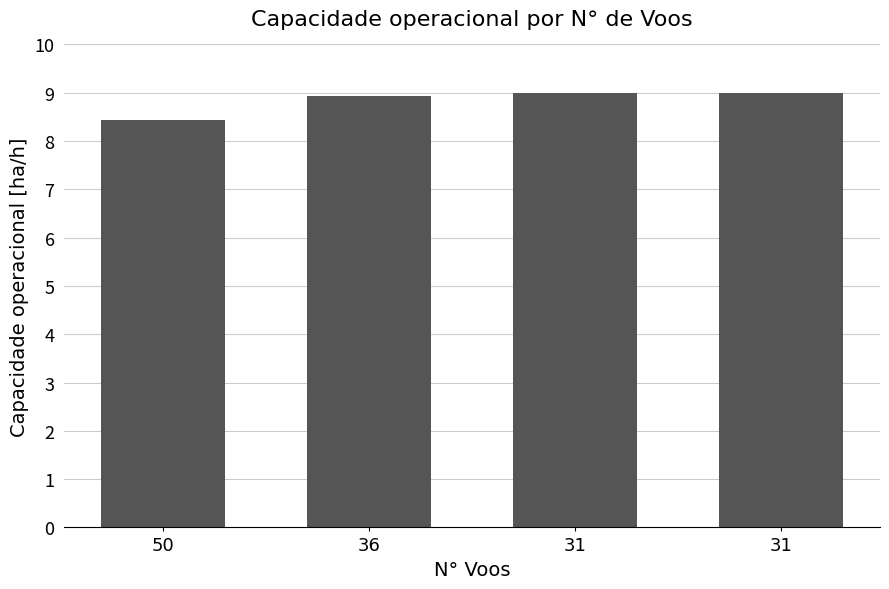

What is the sum of all values?

35.4